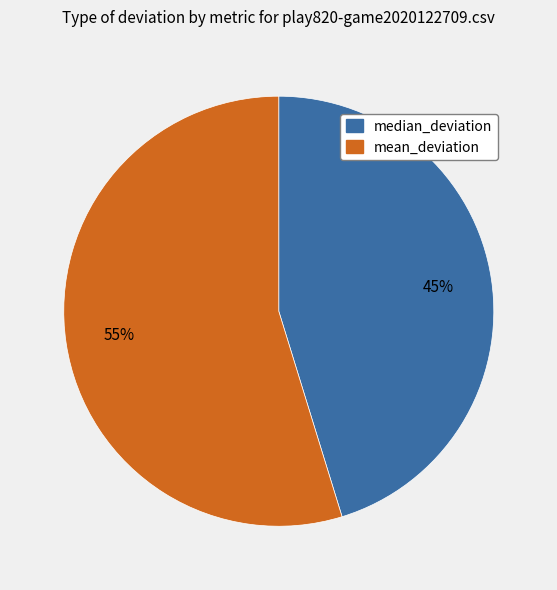

Combined, do median_deviation and mean_deviation account for over 50%?

Yes